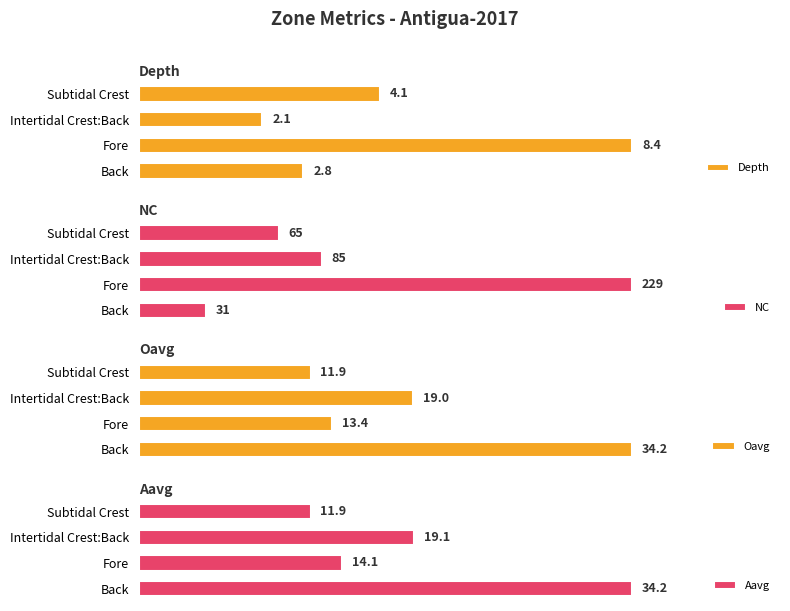

At which label does Depth reach its minimum?

Intertidal Crest:Back